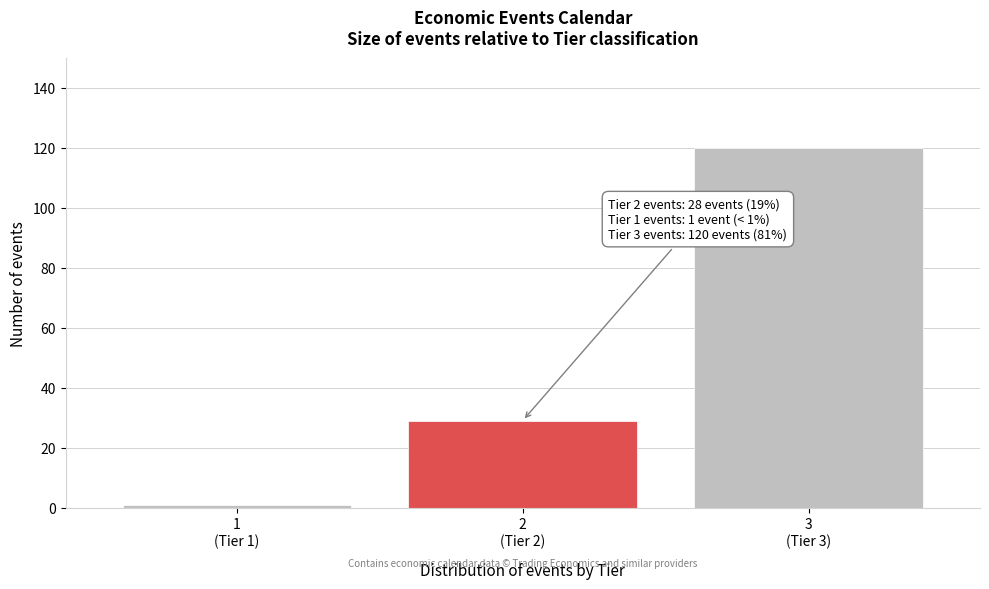

Reading right to left, extract all data points from this chart.

120	29	1